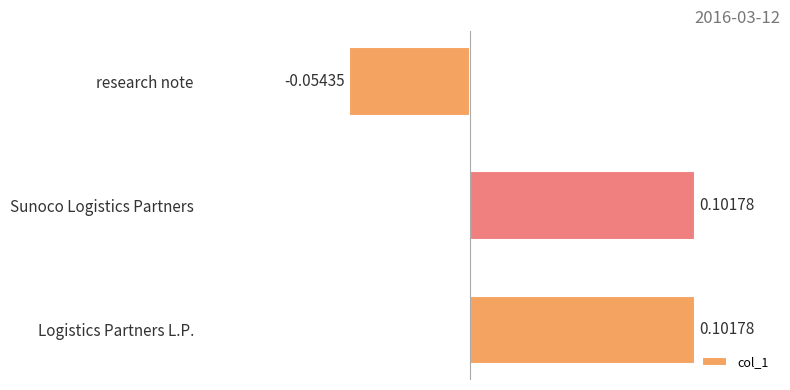

Where is the data nearest to the value 0?

research note